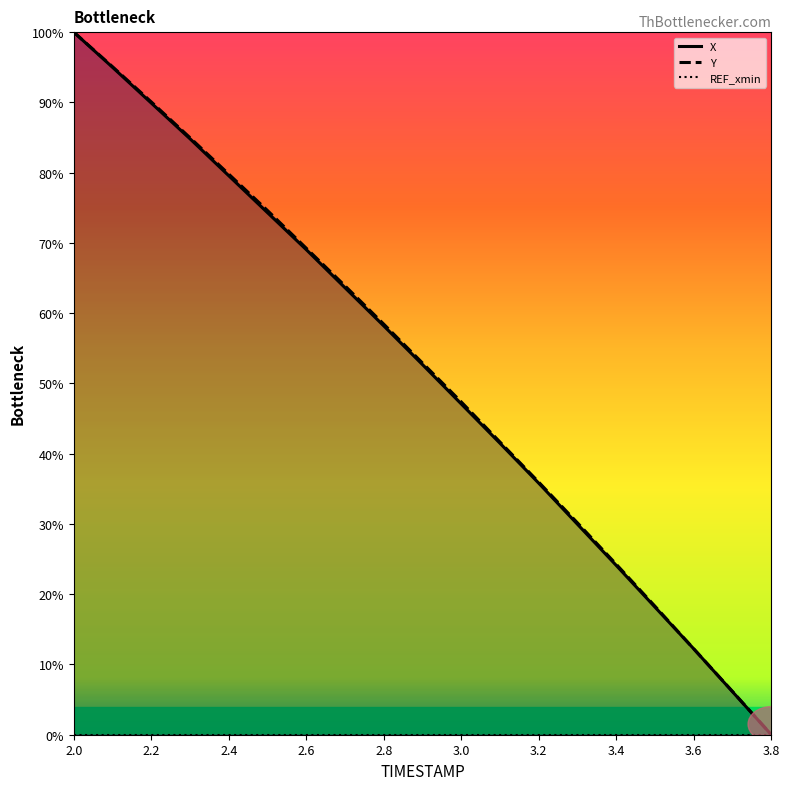

At how many categories does at least one series exceed 36?

12